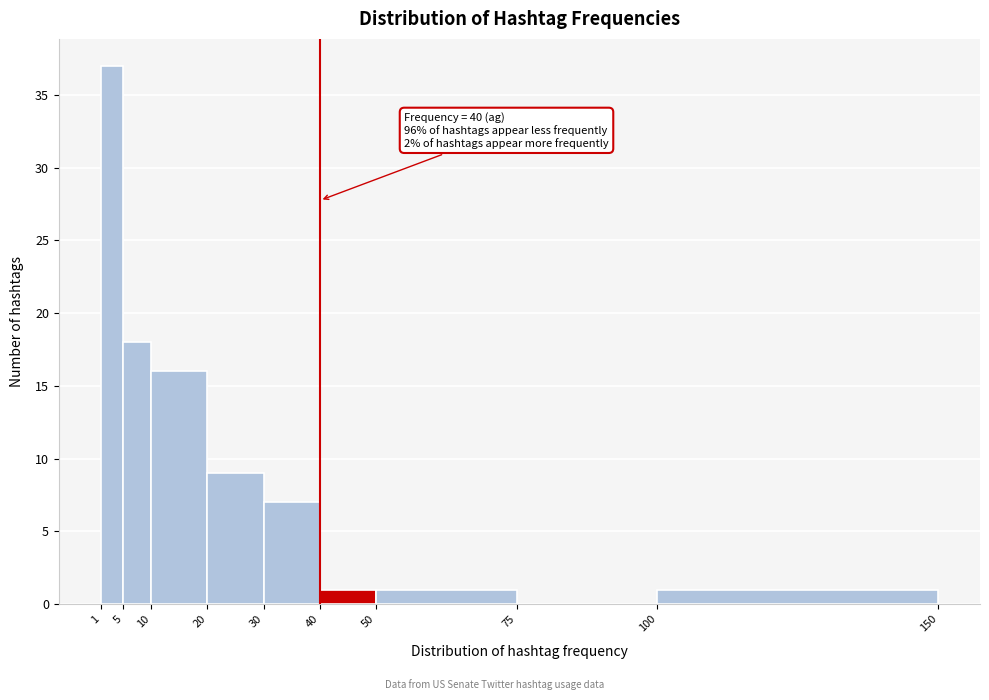

Which range on the x-axis has the tallest bar?

1 to 5